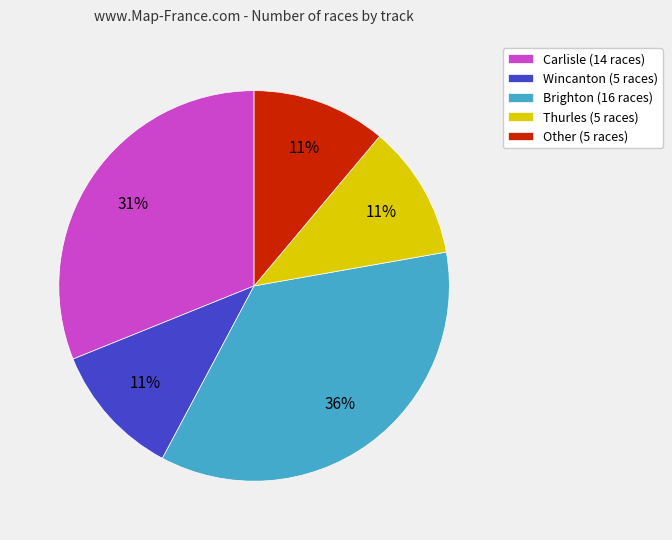

To the nearest percent, what is the average slice percentage?

20%